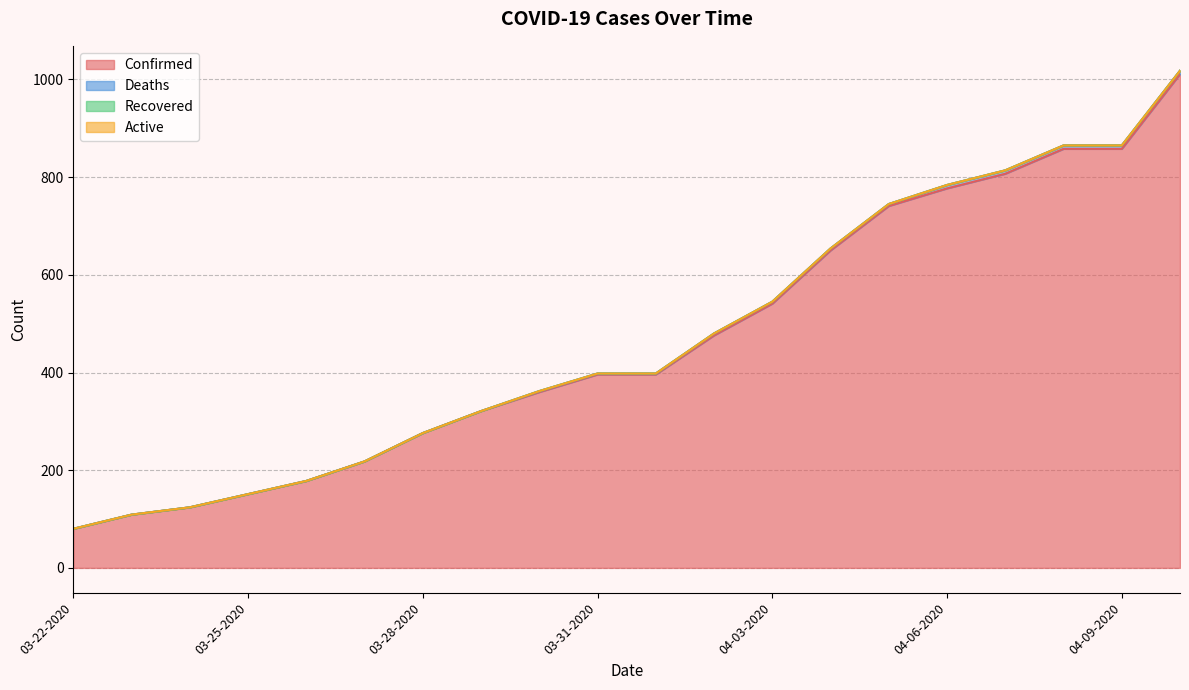

What is the total value across all series at 03-25-2020?

151